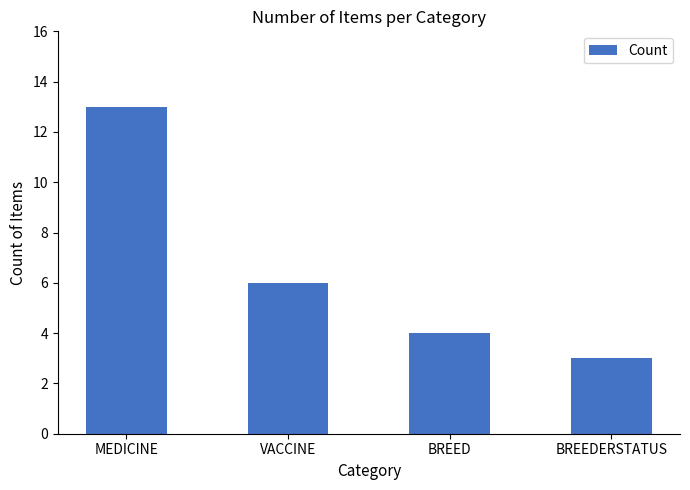

Where is the data nearest to the value 8?

VACCINE